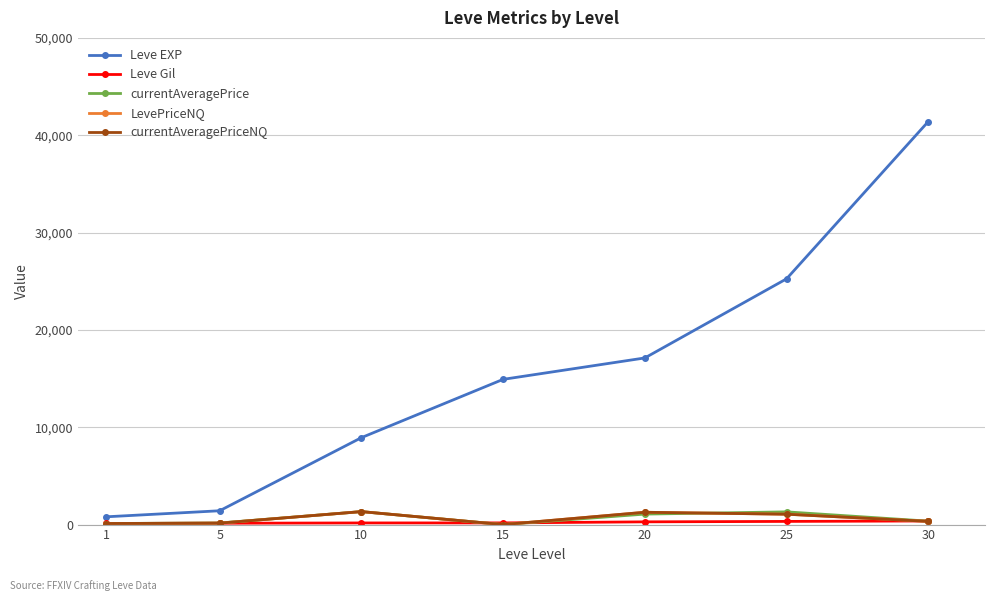

Is this an area chart (filled region under the line)?

No